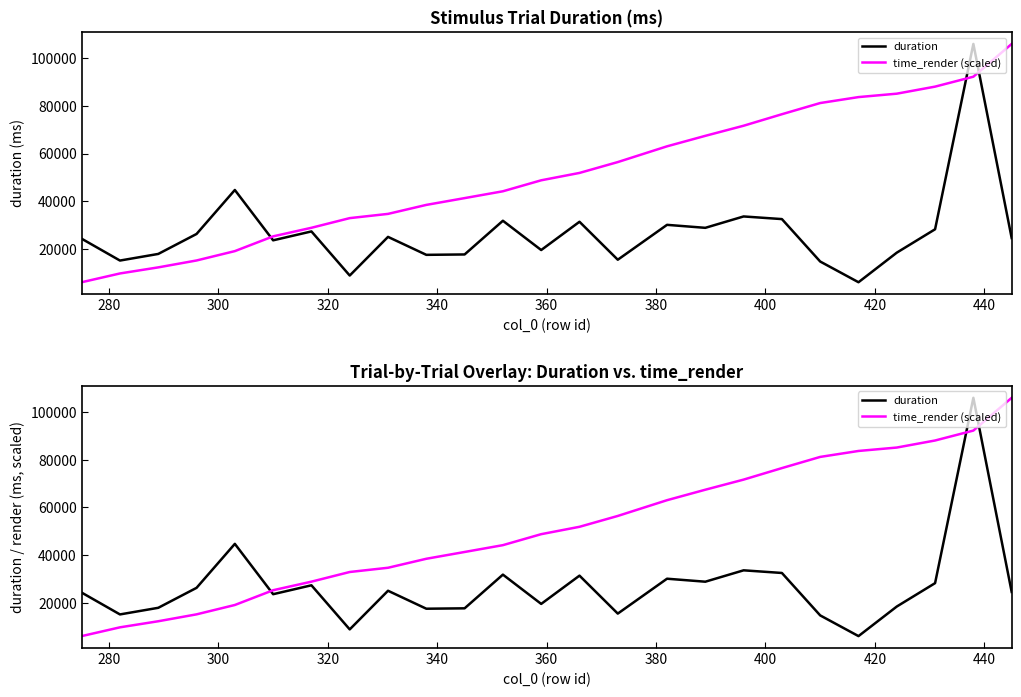

Does the chart have visible grid lines?

No